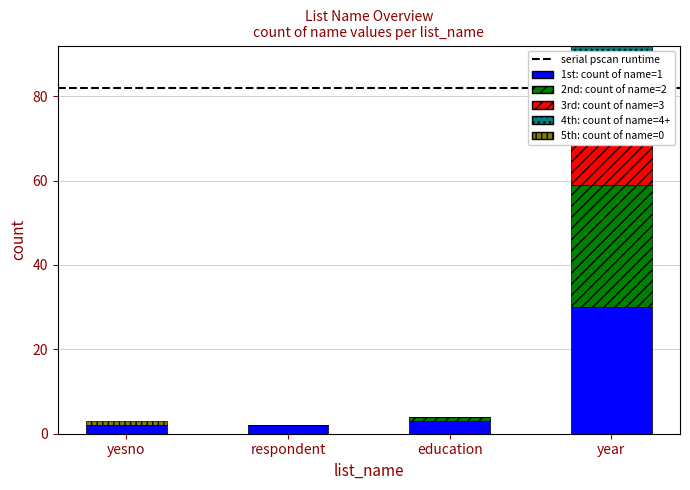

Is it true that 4th: count of name=4+ equals 0 at respondent?

True